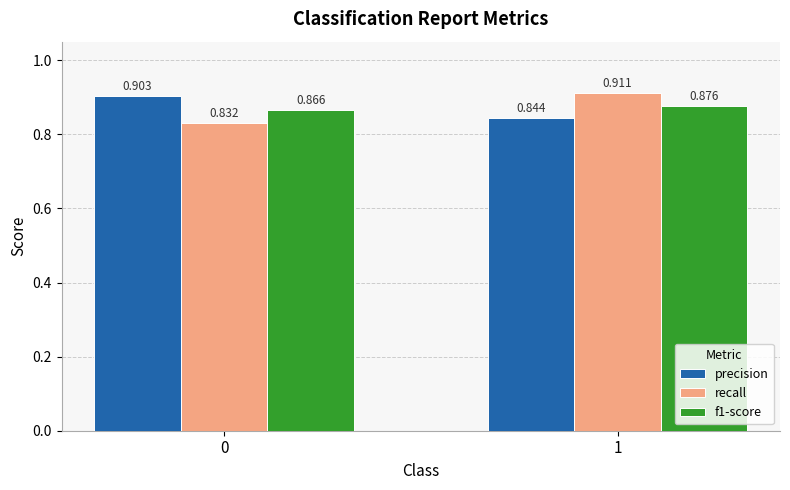

At 1, list the series in order from smallest to largest.

precision, f1-score, recall